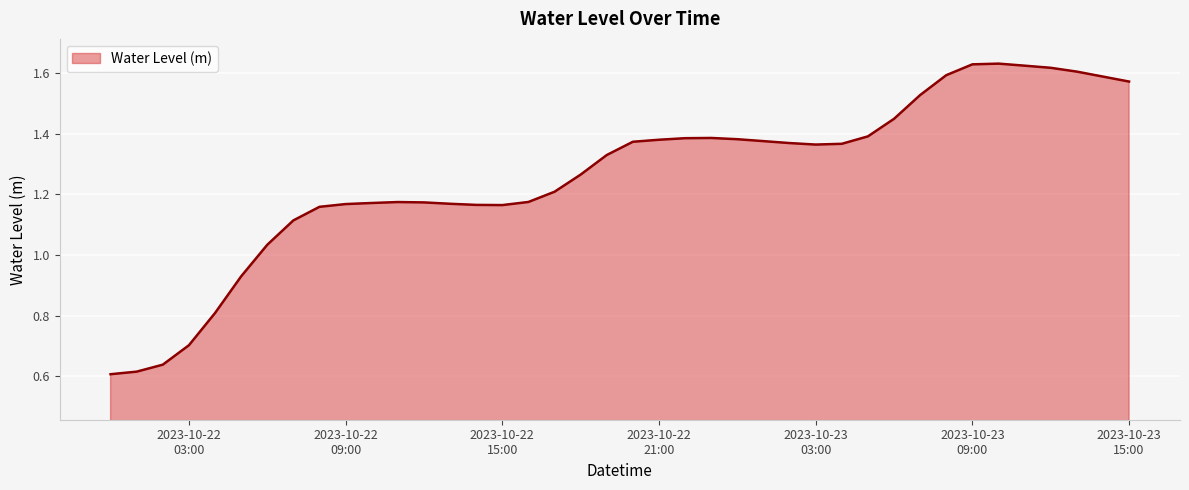

True or false: there are more than 1 points higher than both neighbors.

True